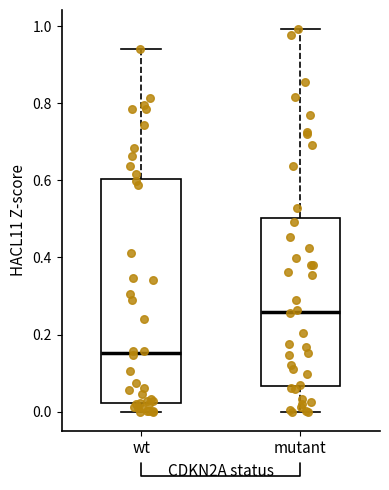

Reading left to right, transcribe this box plot: for each box, give where its median line is, the range the box spans, and where its two whiskers end, as read against the y-axis. The values are not printed on the chart, so give them approximately, as read against the axis.

wt: median 0.16, box 0.02 to 0.60, whiskers 0.00 to 0.94
mutant: median 0.26, box 0.06 to 0.50, whiskers 0.00 to 1.00